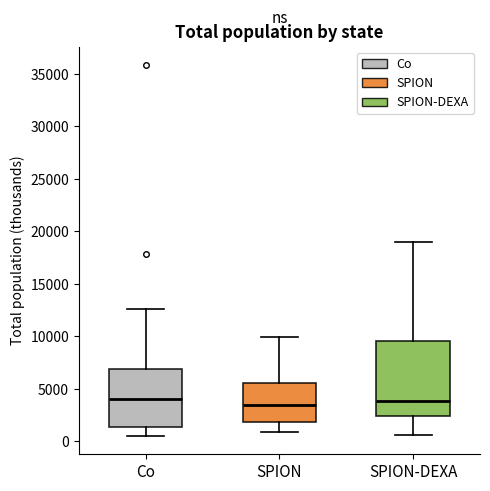

Reading left to right, transcribe this box plot: for each box, give where its median line is, the range the box spans, and where its two whiskers end, as read against the y-axis. The values are not printed on the chart, so give them approximately, as read against the axis.

Co: median 4000, box 1500 to 7000, whiskers 500 to 12500
SPION: median 3500, box 2000 to 5500, whiskers 1000 to 10000
SPION-DEXA: median 4000, box 2500 to 9500, whiskers 500 to 19000